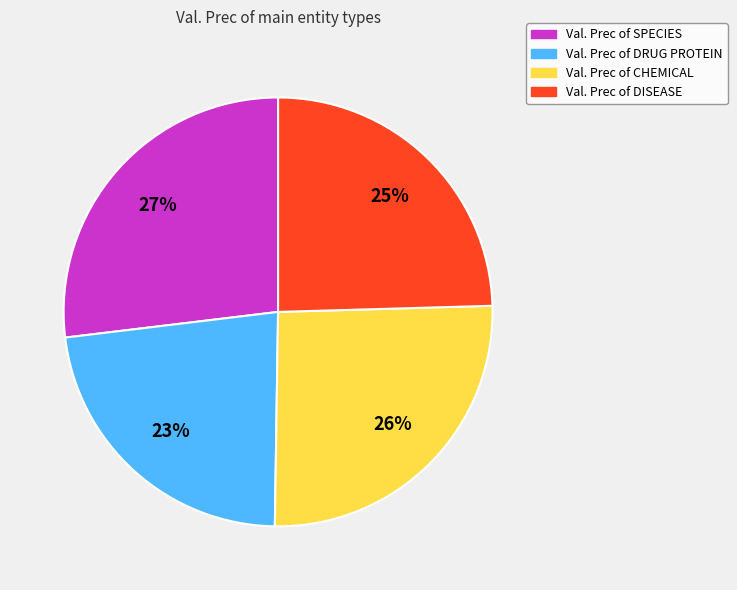

What percentage is the Val. Prec of CHEMICAL slice, to the nearest percent?

26%